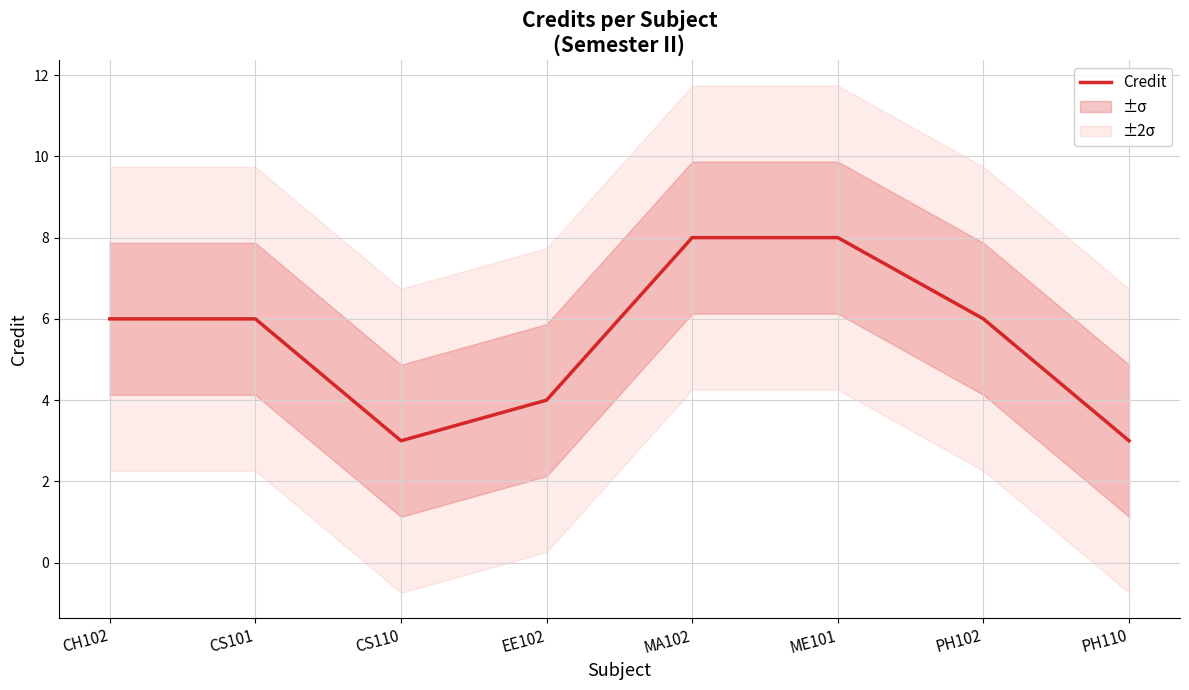

What is the change in value from CS110 to ME101?

+5